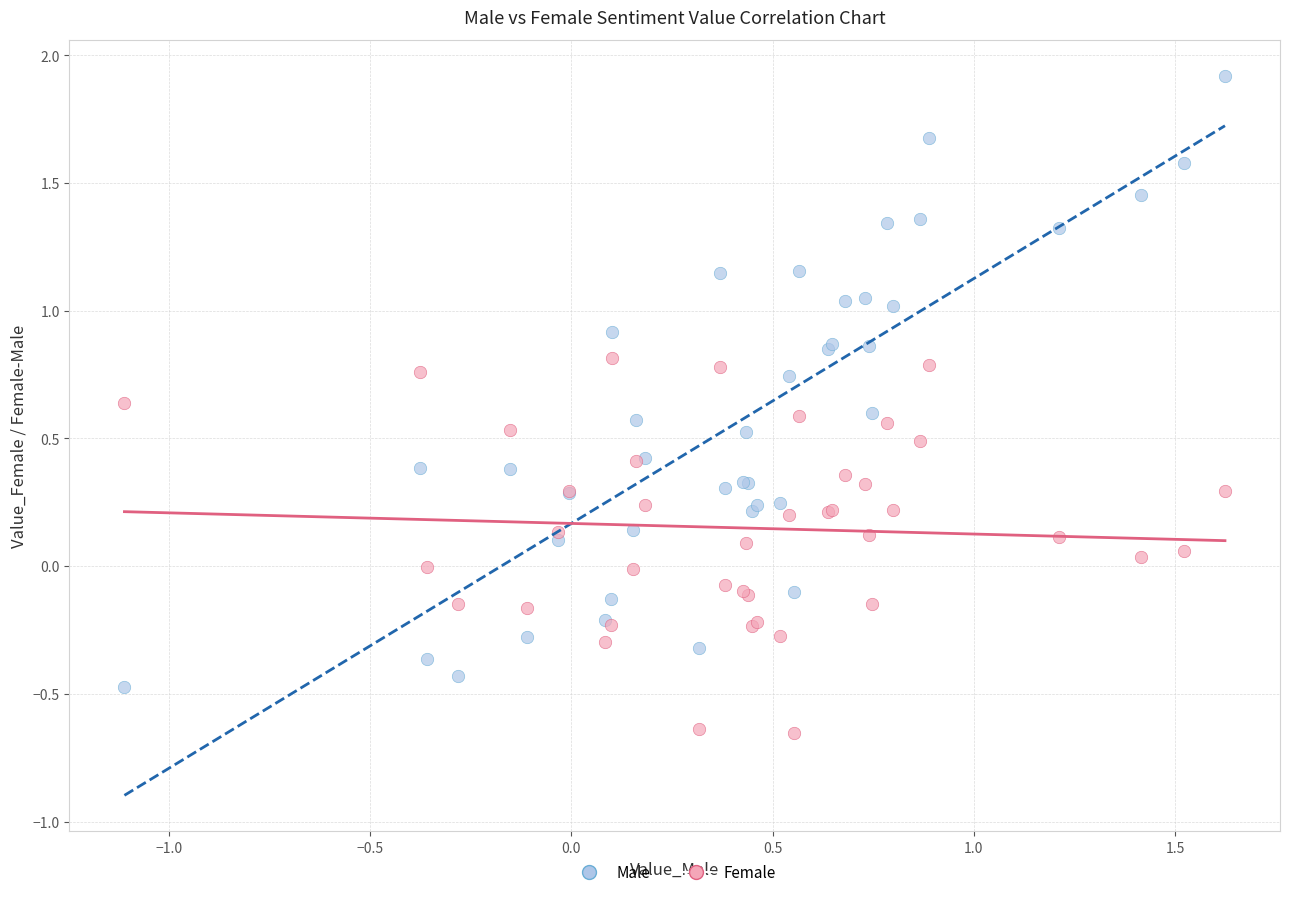

Which series has the largest Y range (max minus min)?

Male